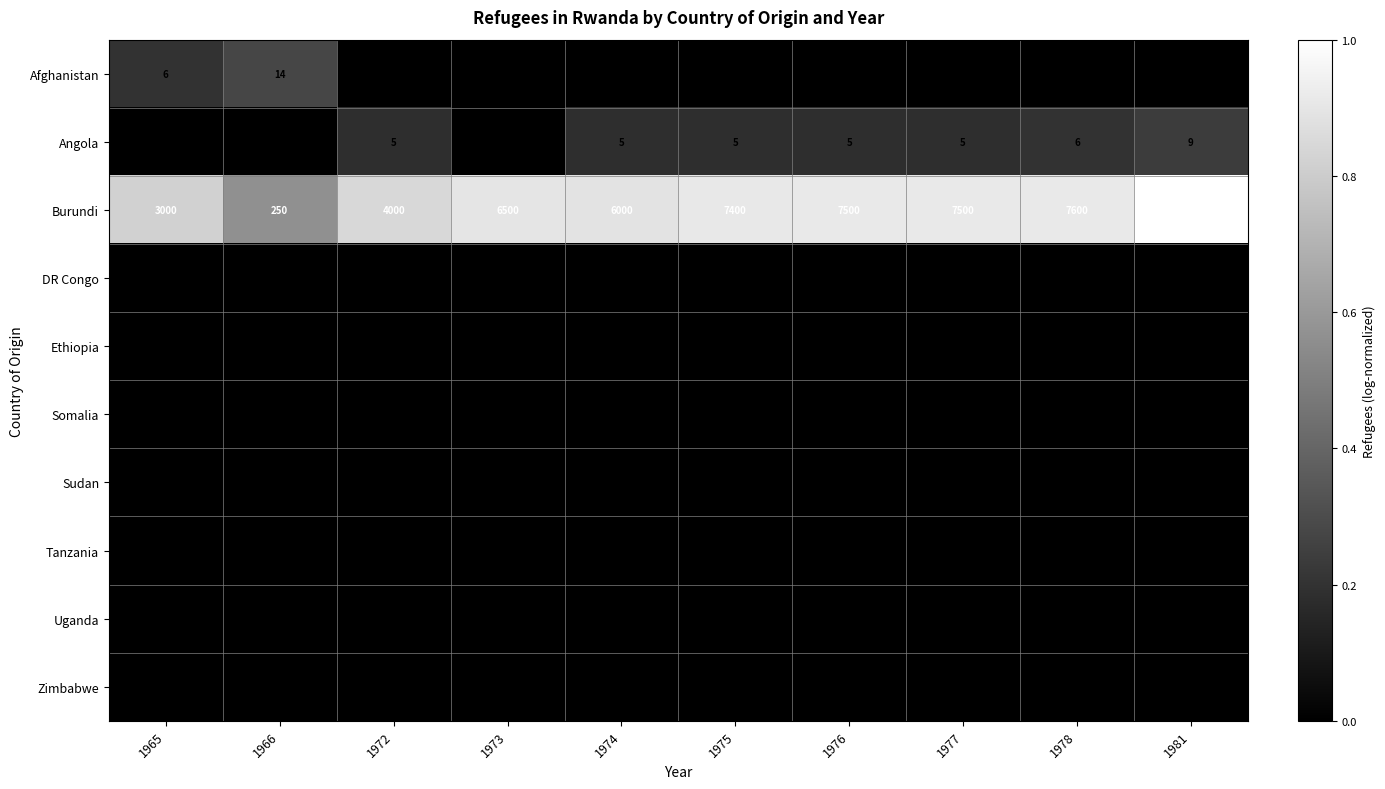

What is the spread (max minus min) of values at 1972?

4000